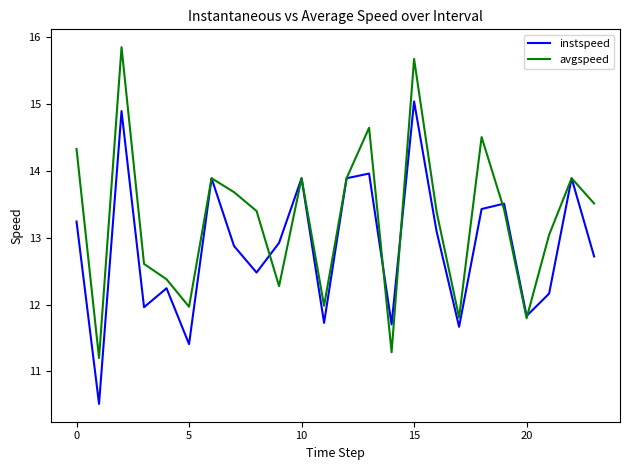

Which series has the largest total across all categories?

avgspeed